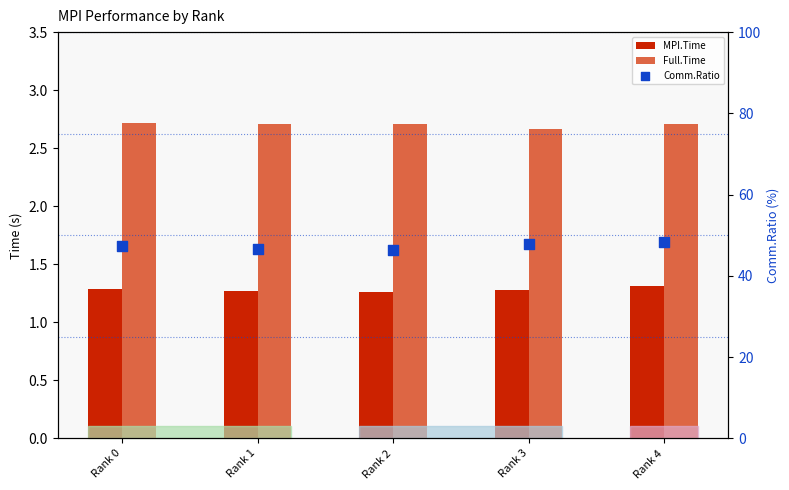

At which category is the sum across all series the highest?

Rank 4